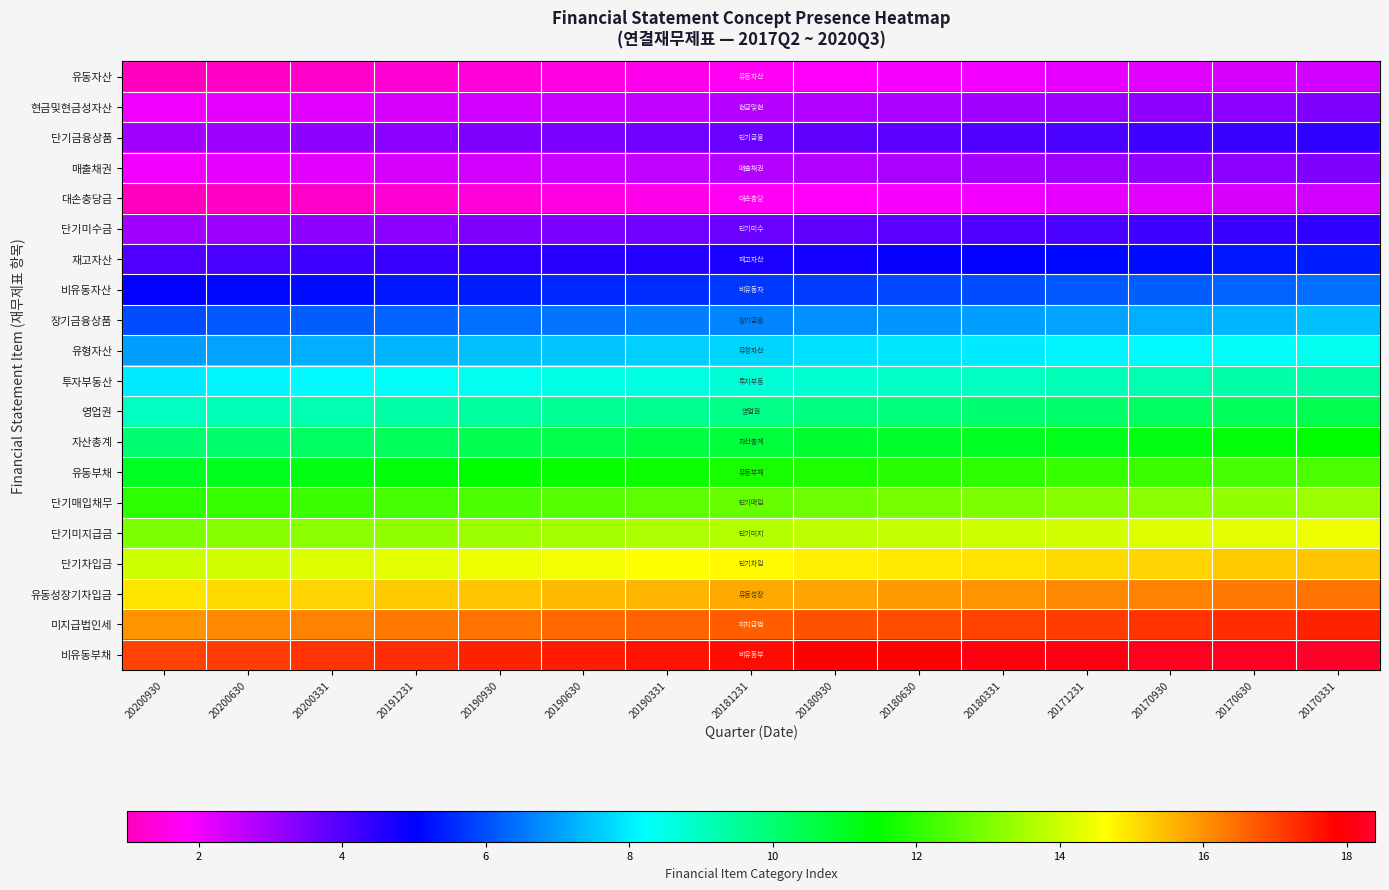

How many categories are shown in the chart?

15